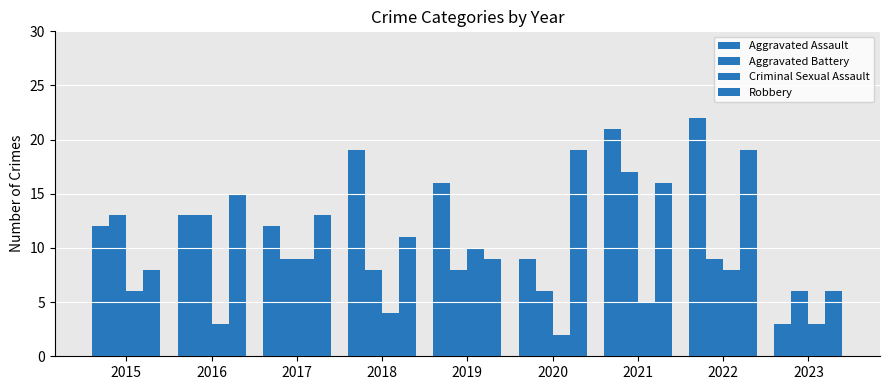

Are the bars horizontal?

No